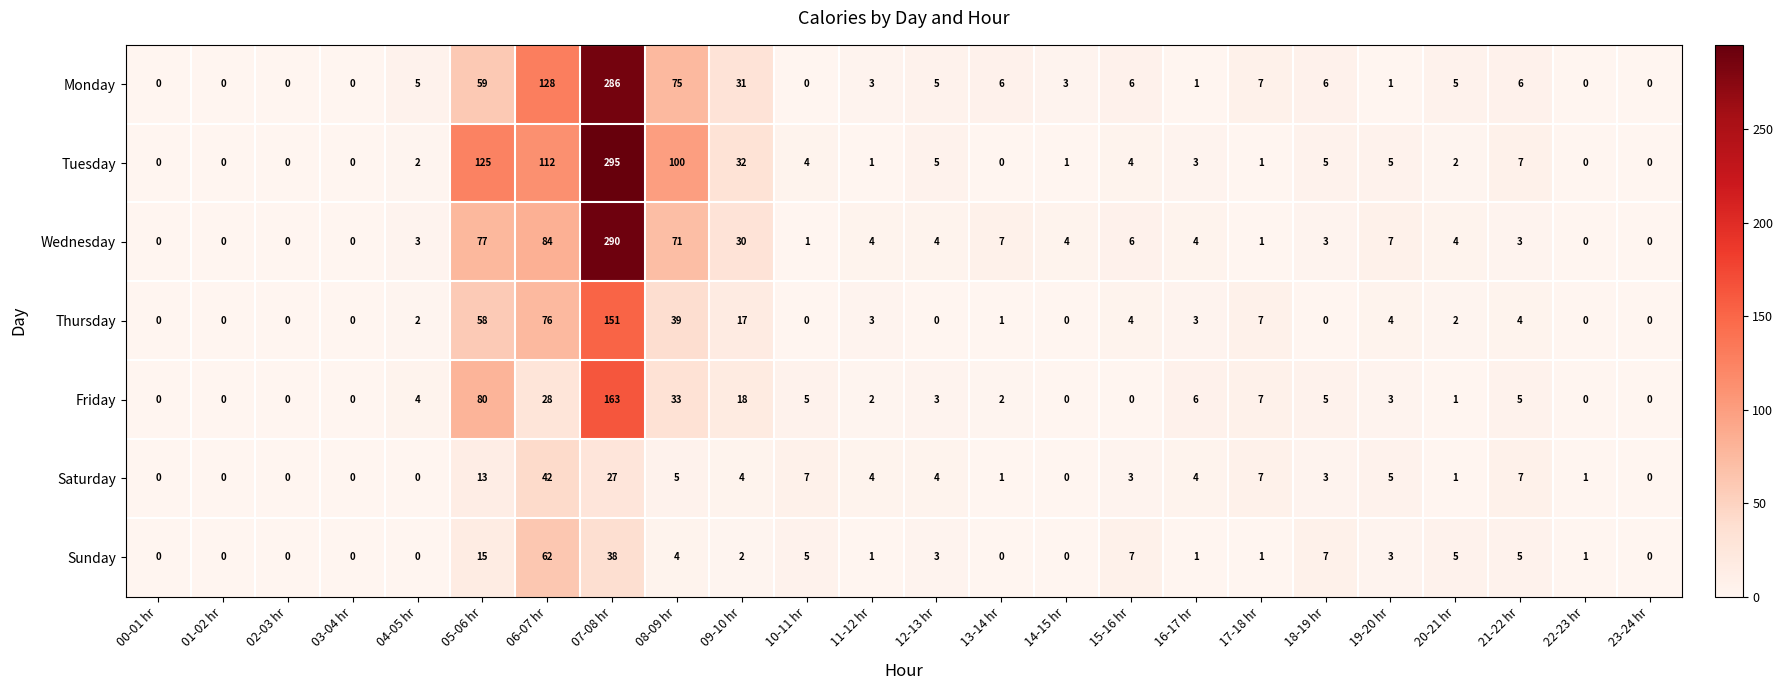

The Sunday series shows 0 at 23-24 hr. True or false?

True